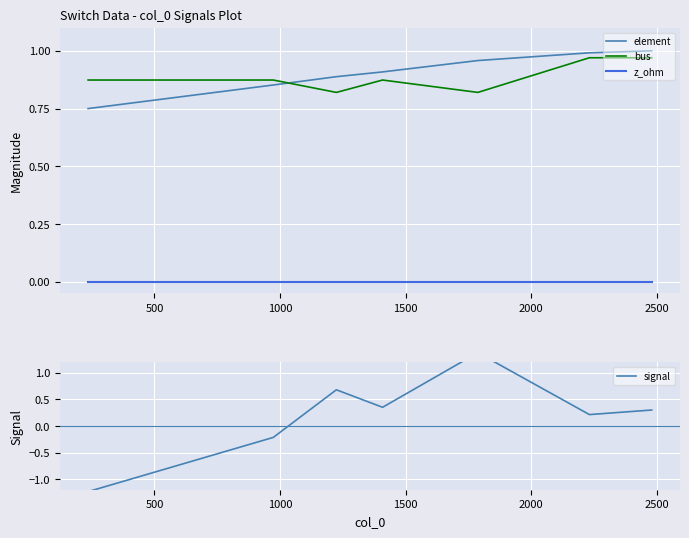

What are all the series names shown in the legend?

element, bus, z_ohm, signal